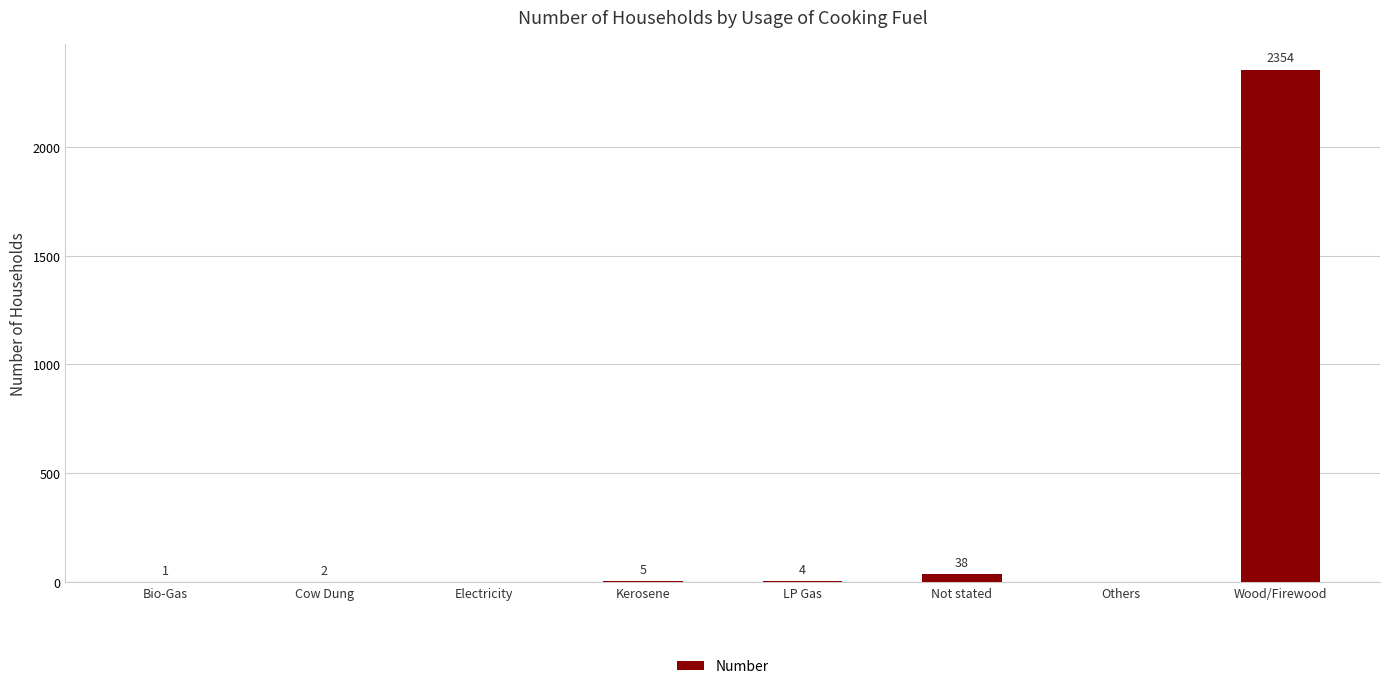

Which label corresponds to the largest value in the chart?

Wood/Firewood